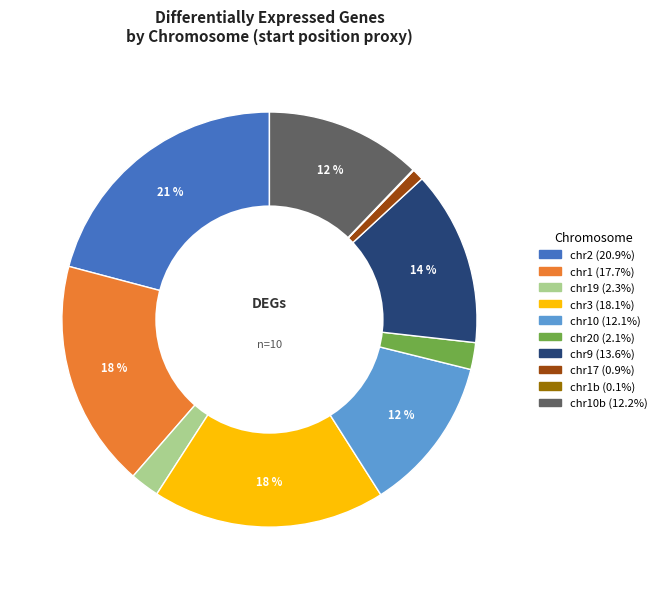

Does any single category account for the majority?

No